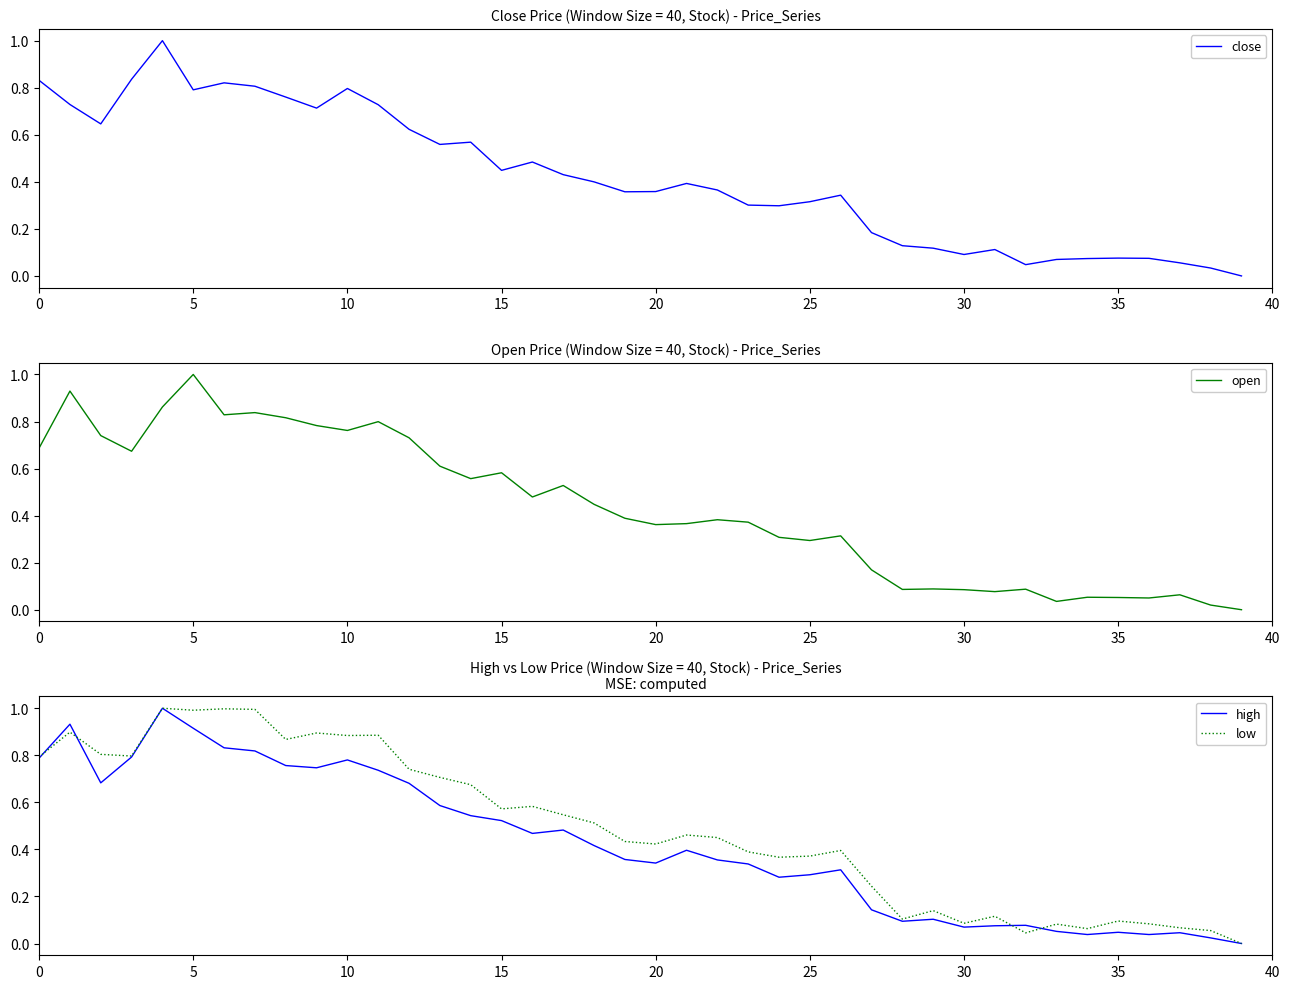

What is the label of the 9th point from the right?

31